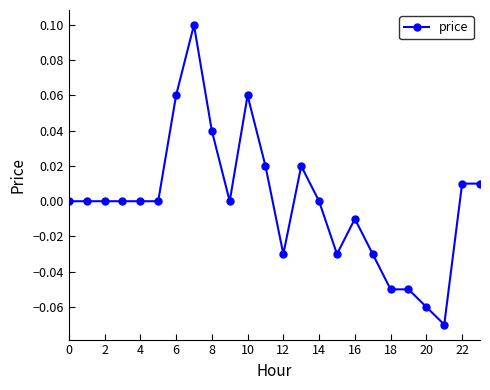

How many categories are shown in the chart?

24